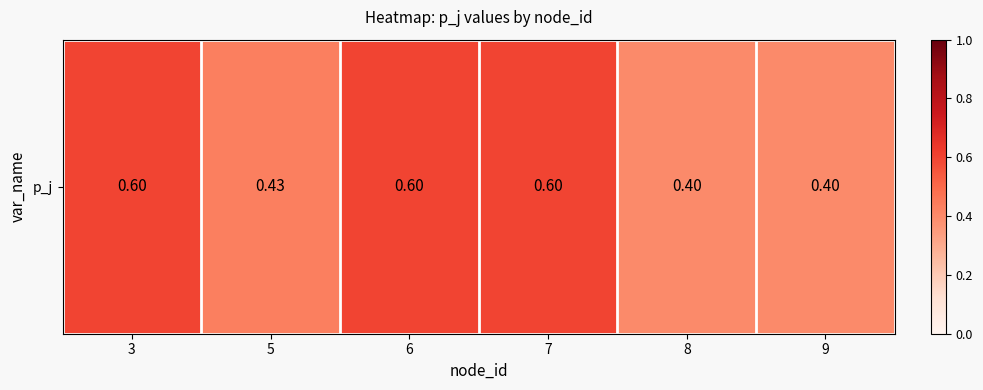

Where is the data nearest to the value 0?

8